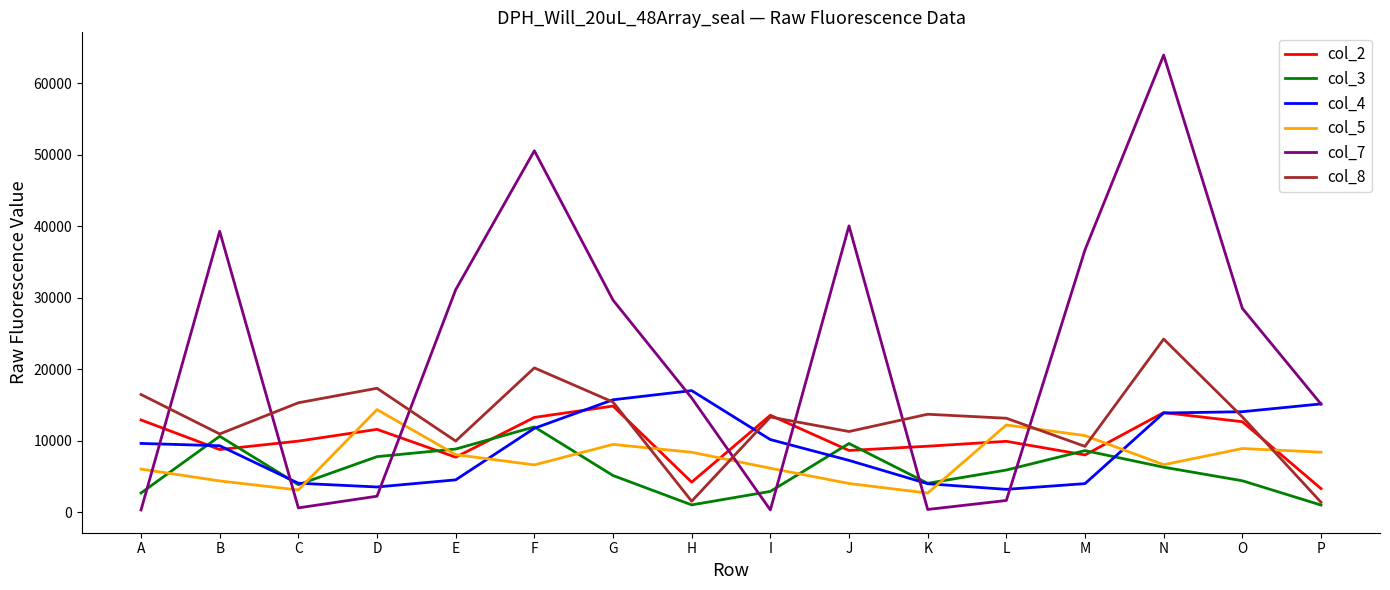

After their last crossing, which series has the higher values: col_4 or col_5?

col_4